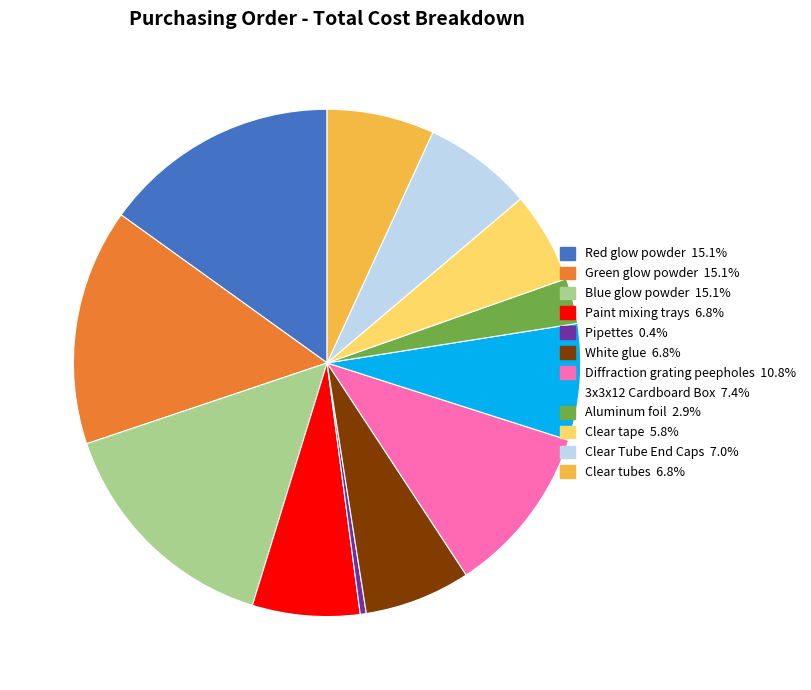

Between Clear tape and Clear tubes, which is larger?

Clear tubes